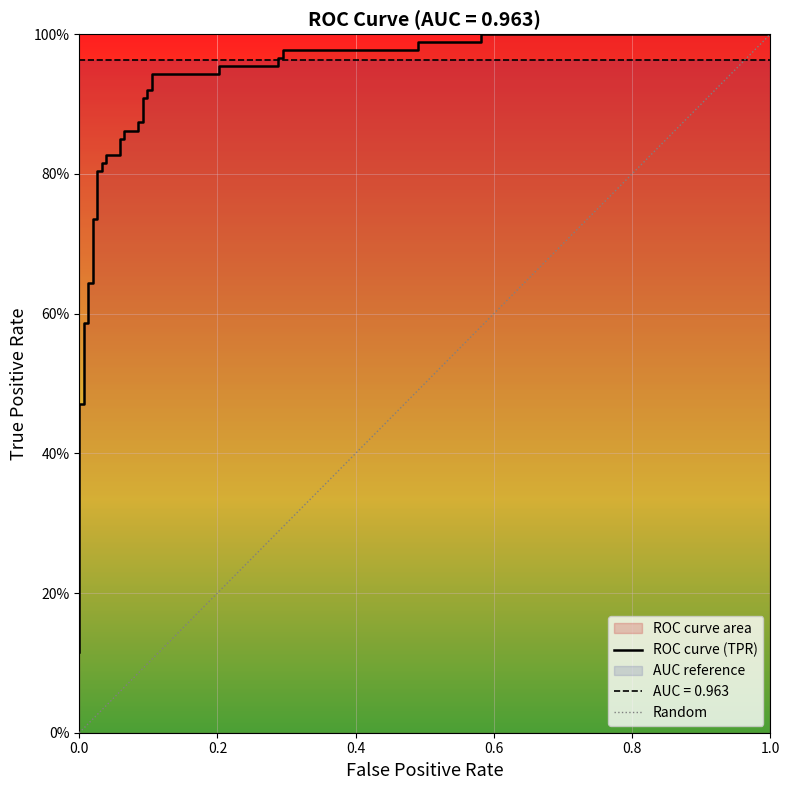

What is the value of the 12th point from the left?

0.8